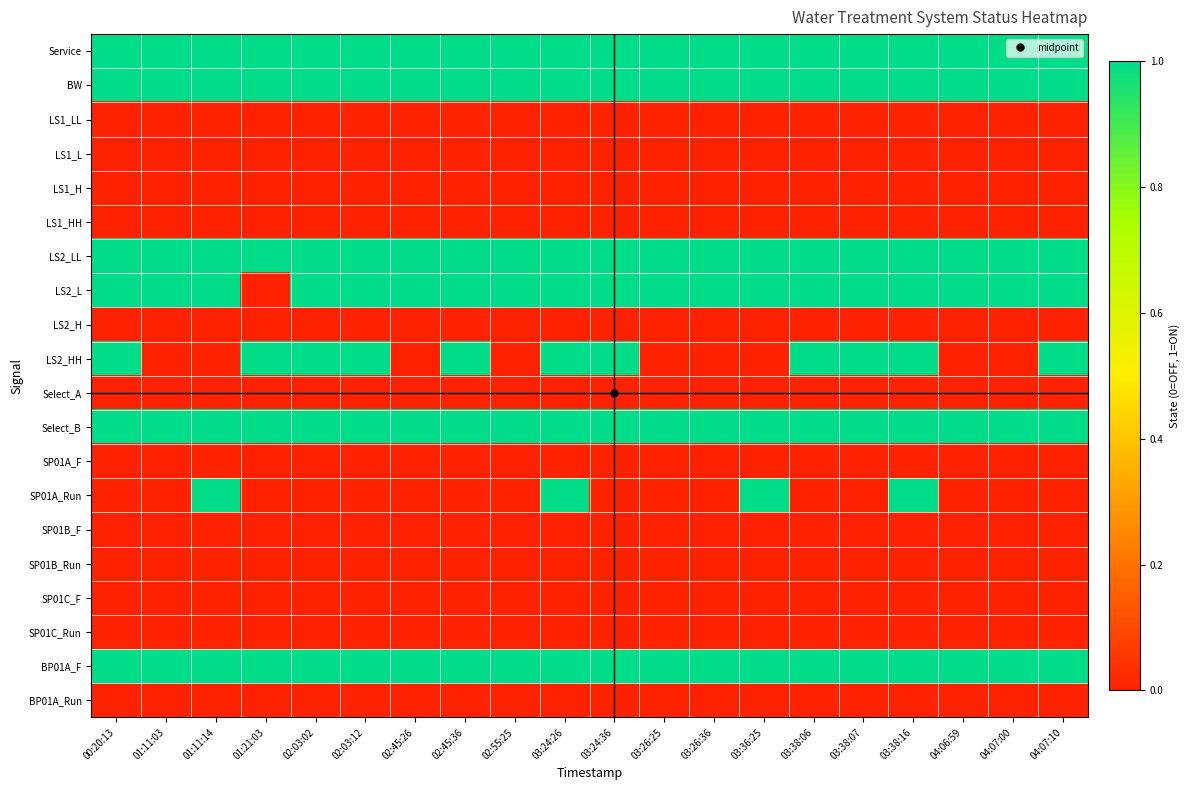

At which category is the sum across all series the highest?

03:24:26